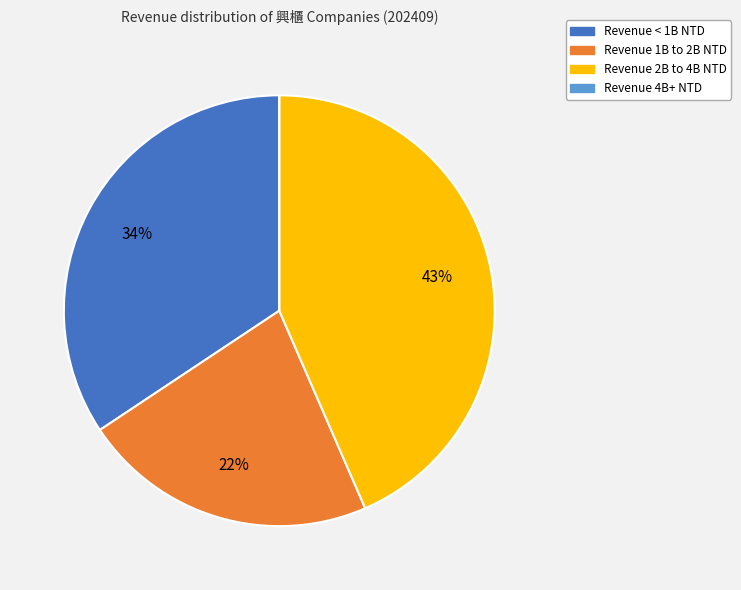

To the nearest percent, what is the difference between the largest and smallest slice percentages?

43%